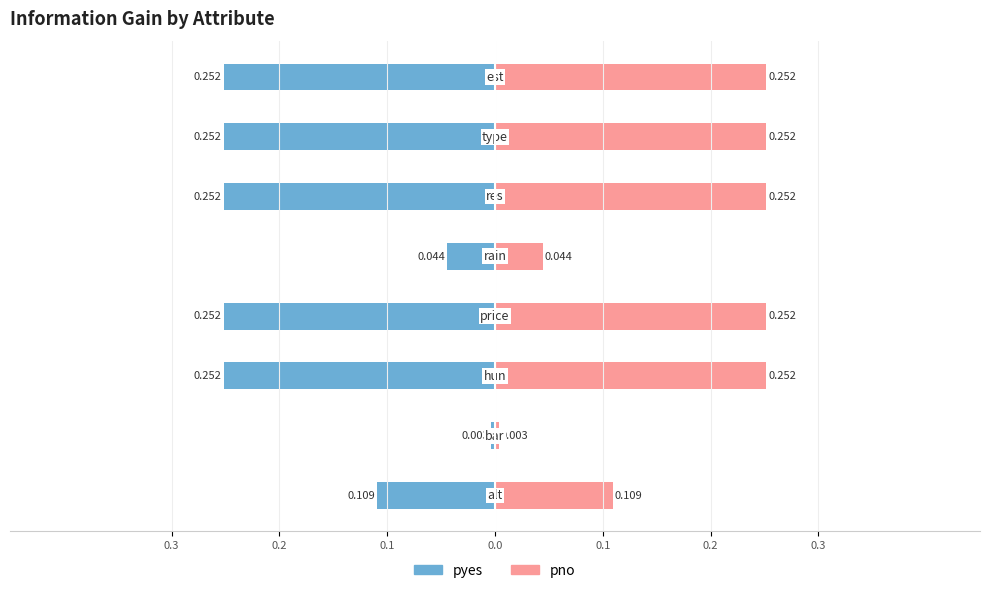

Rank the series at 0.1 from lowest to highest value.

pyes, pno